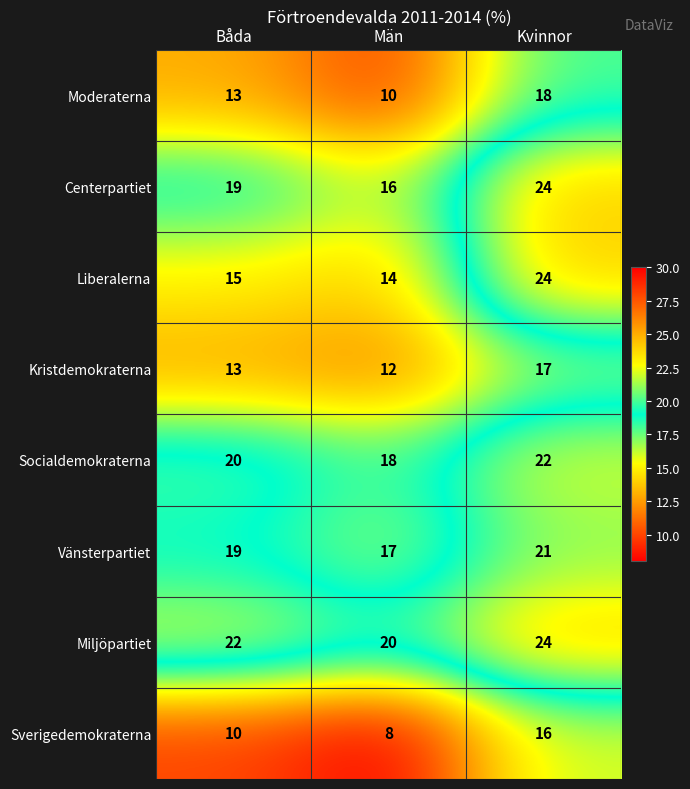

What is the average value of the Moderaterna series?

14